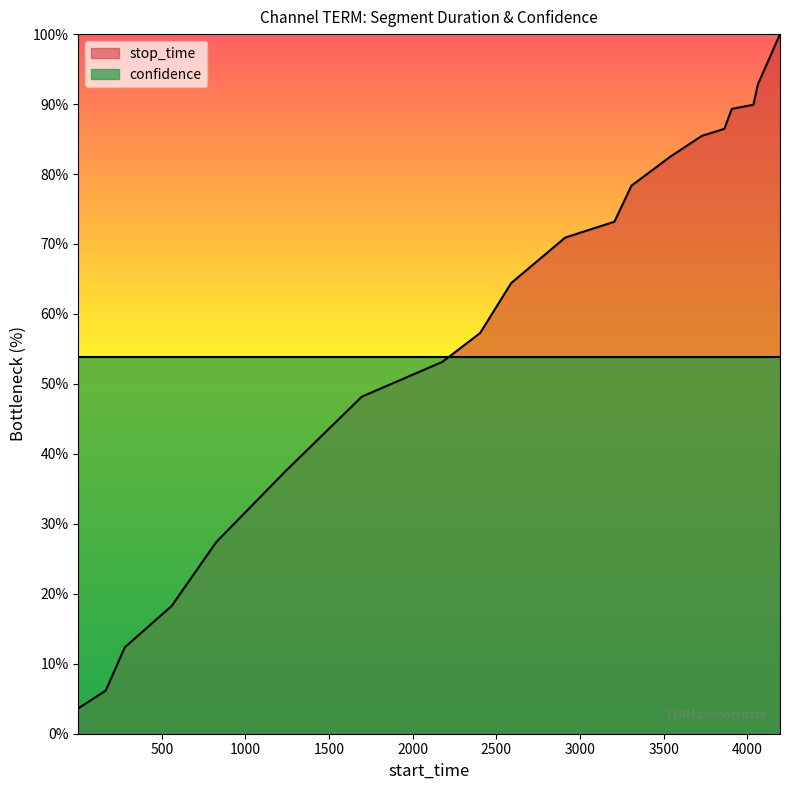

What is the sum of the values at 3541 and 3863?

169.0